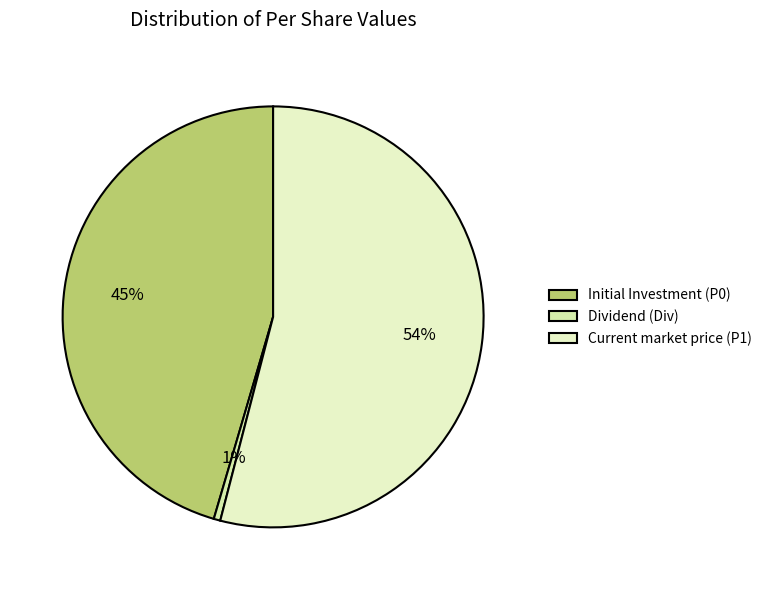

Count the number of slices in the pie.

3